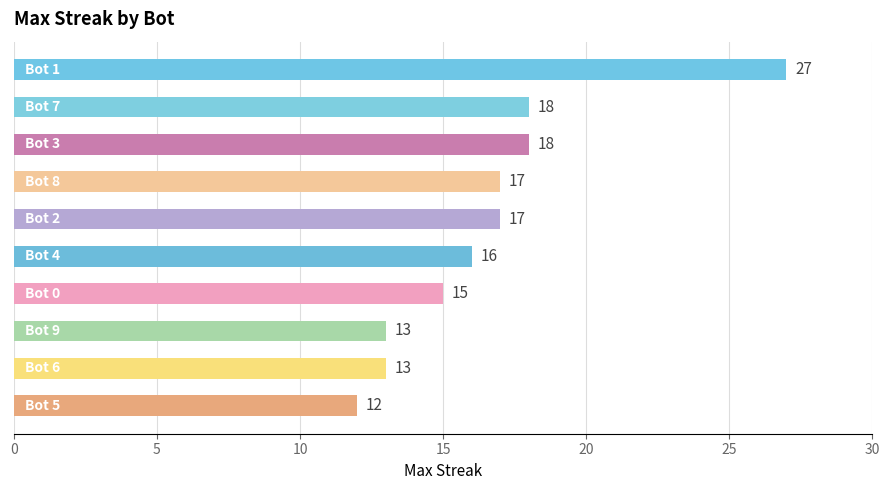

What is the minimum value shown in the chart?

12